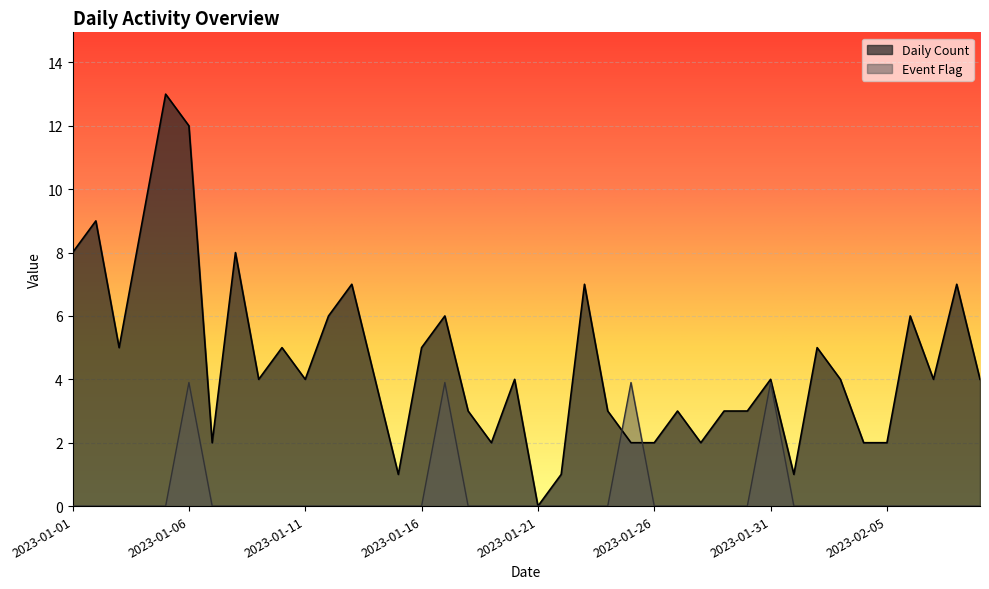

Reading left to right, transcribe all the data shown in this chart.

Daily Count: 8.0	9.0	5.0	9.0	13.0	12.0	2.0	8.0	4.0	5.0	4.0	6.0	7.0	4.0	1.0	5.0	6.0	3.0	2.0	4.0	0.0	1.0	7.0	3.0	2.0	2.0	3.0	2.0	3.0	3.0	4.0	1.0	5.0	4.0	2.0	2.0	6.0	4.0	7.0	4.0
Event Flag: 0.0	0.0	0.0	0.0	0.0	3.9	0.0	0.0	0.0	0.0	0.0	0.0	0.0	0.0	0.0	0.0	3.9	0.0	0.0	0.0	0.0	0.0	0.0	0.0	3.9	0.0	0.0	0.0	0.0	0.0	3.9	0.0	0.0	0.0	0.0	0.0	0.0	0.0	0.0	0.0